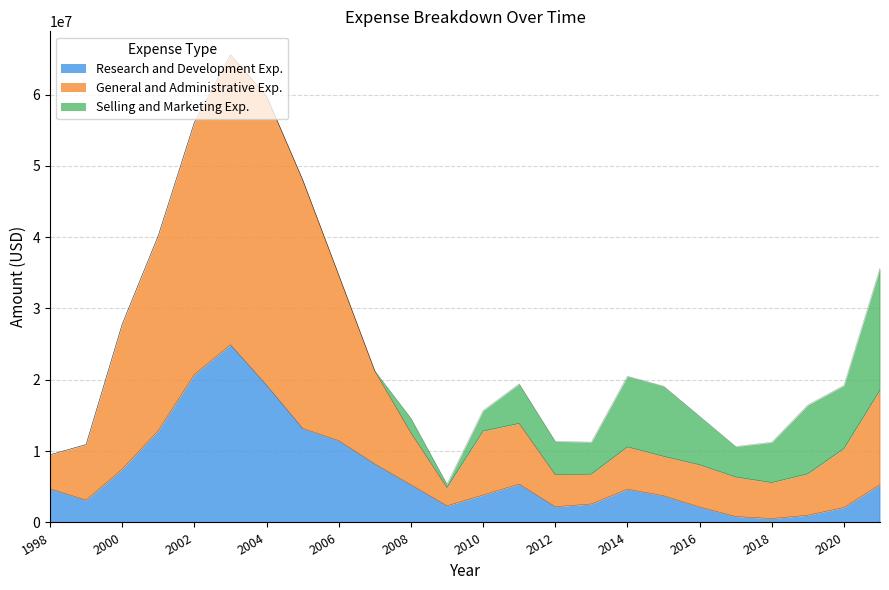

How many lines are shown in the chart?

3